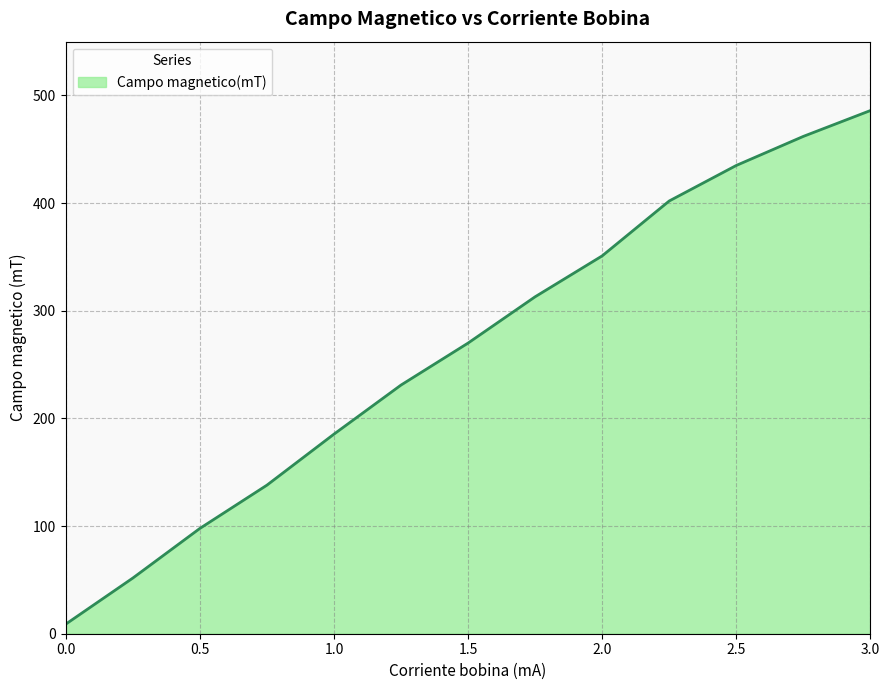

What is the smallest value displayed?

8.9